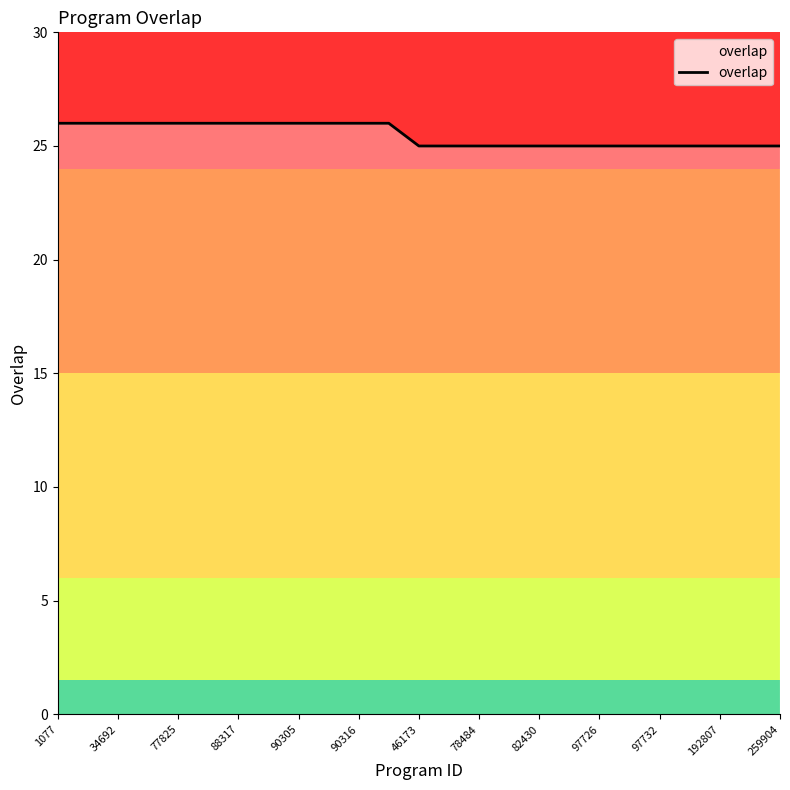

What is the smallest value displayed?

25